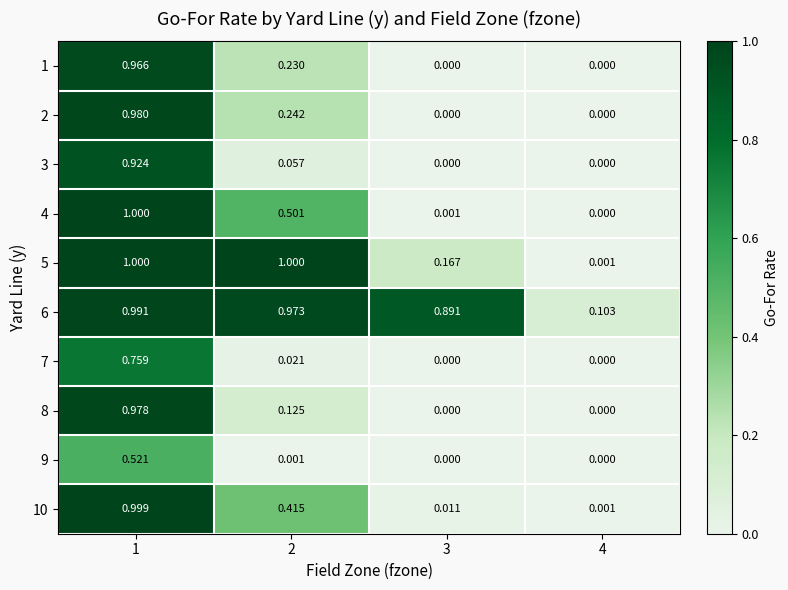

How many positive values does the 3 series have?

2